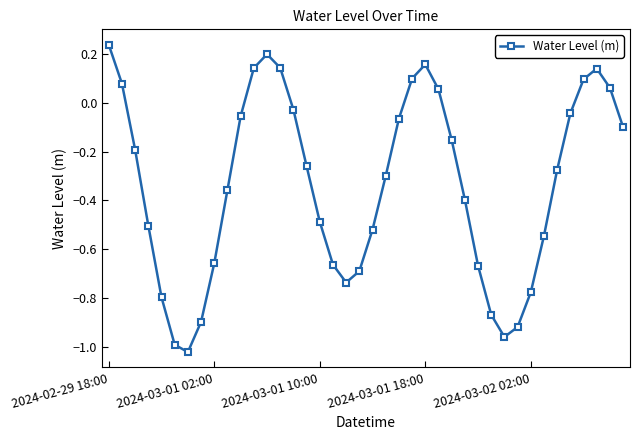

True or false: the data has more than 0 interior local peaks.

True